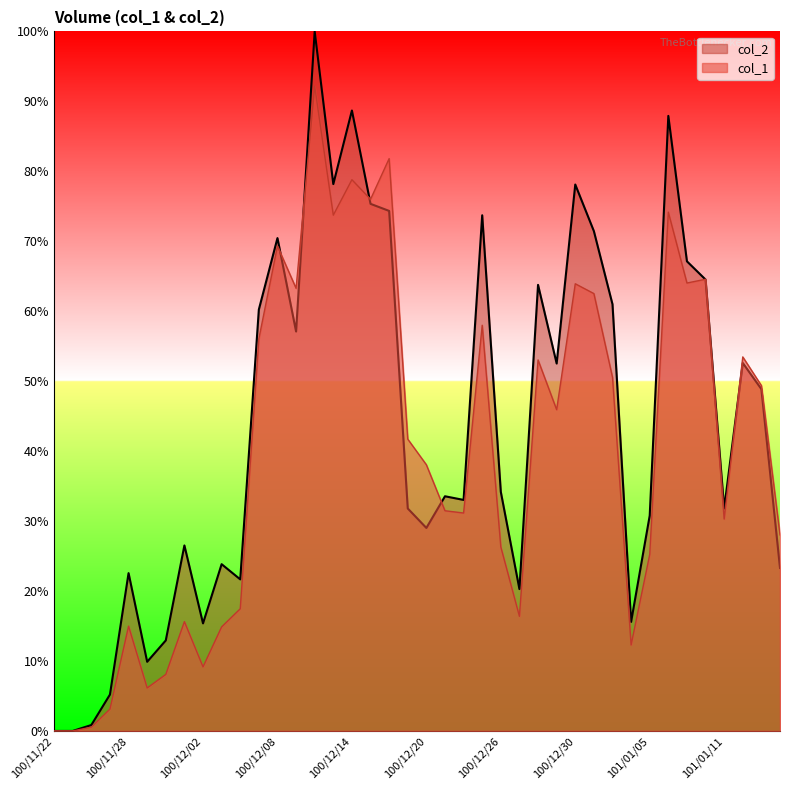

Reading left to right, list all the values displayed in this chart.

0.0	0.0	0.5	3.1	15.0	6.1	8.1	15.6	9.2	14.9	17.5	56.1	69.3	63.3	92.2	73.7	78.8	76.0	81.8	41.7	38.1	31.5	31.2	58.0	26.3	16.4	53.0	45.9	63.9	62.5	50.6	12.3	25.2	74.2	64.0	64.6	30.3	53.5	49.4	28.0